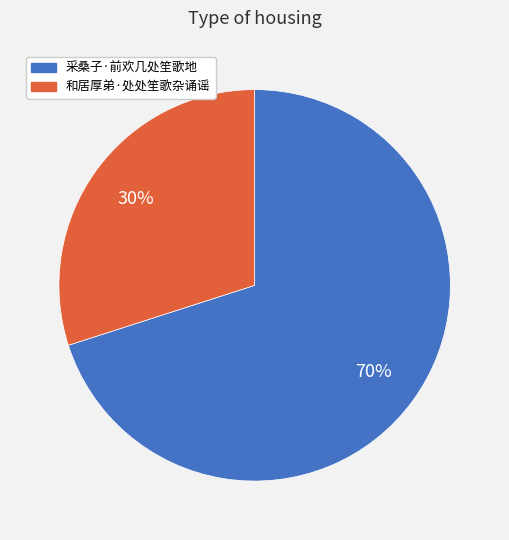

To the nearest percent, what is the combined percentage of 采桑子·前欢几处笙歌地 and 和居厚弟·处处笙歌杂诵谣?

100%